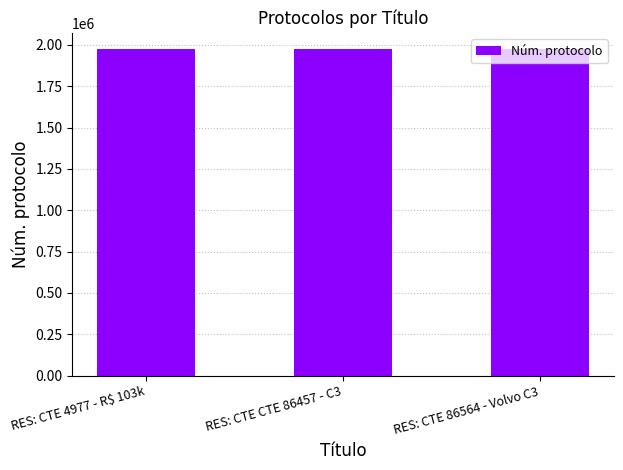

What is the sum of the values at RES: CTE CTE 86457 - C3 and RES: CTE 4977 - R$ 103k?

3949491